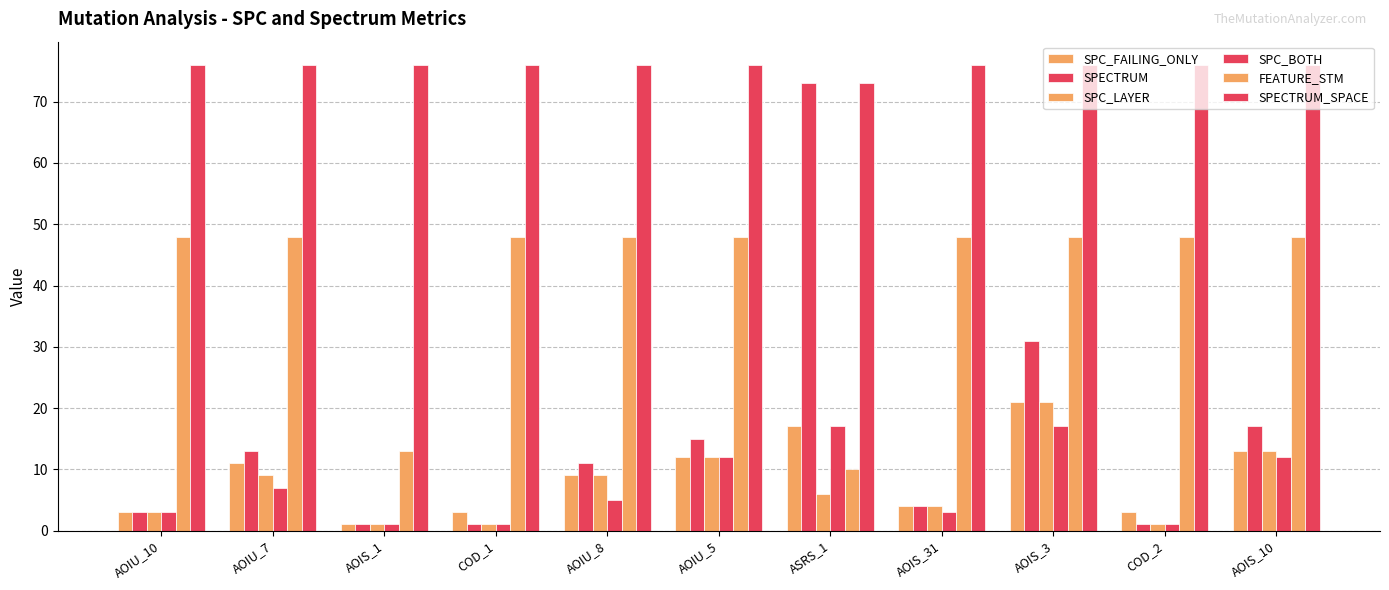

Reading left to right, extract all data points from this chart.

SPC_FAILING_ONLY: AOIU_10=3	AOIU_7=11	AOIS_1=1	COD_1=3	AOIU_8=9	AOIU_5=12	ASRS_1=17	AOIS_31=4	AOIS_3=21	COD_2=3	AOIS_10=13
SPECTRUM: AOIU_10=3	AOIU_7=13	AOIS_1=1	COD_1=1	AOIU_8=11	AOIU_5=15	ASRS_1=73	AOIS_31=4	AOIS_3=31	COD_2=1	AOIS_10=17
SPC_LAYER: AOIU_10=3	AOIU_7=9	AOIS_1=1	COD_1=1	AOIU_8=9	AOIU_5=12	ASRS_1=6	AOIS_31=4	AOIS_3=21	COD_2=1	AOIS_10=13
SPC_BOTH: AOIU_10=3	AOIU_7=7	AOIS_1=1	COD_1=1	AOIU_8=5	AOIU_5=12	ASRS_1=17	AOIS_31=3	AOIS_3=17	COD_2=1	AOIS_10=12
FEATURE_STM: AOIU_10=48	AOIU_7=48	AOIS_1=13	COD_1=48	AOIU_8=48	AOIU_5=48	ASRS_1=10	AOIS_31=48	AOIS_3=48	COD_2=48	AOIS_10=48
SPECTRUM_SPACE: AOIU_10=76	AOIU_7=76	AOIS_1=76	COD_1=76	AOIU_8=76	AOIU_5=76	ASRS_1=73	AOIS_31=76	AOIS_3=76	COD_2=76	AOIS_10=76